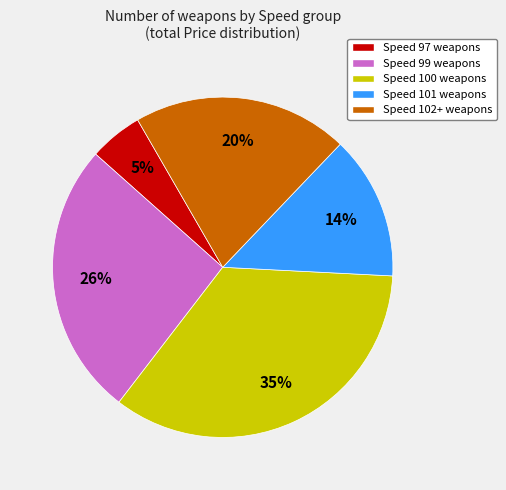

Is there any slice that represents more than half of the pie?

No